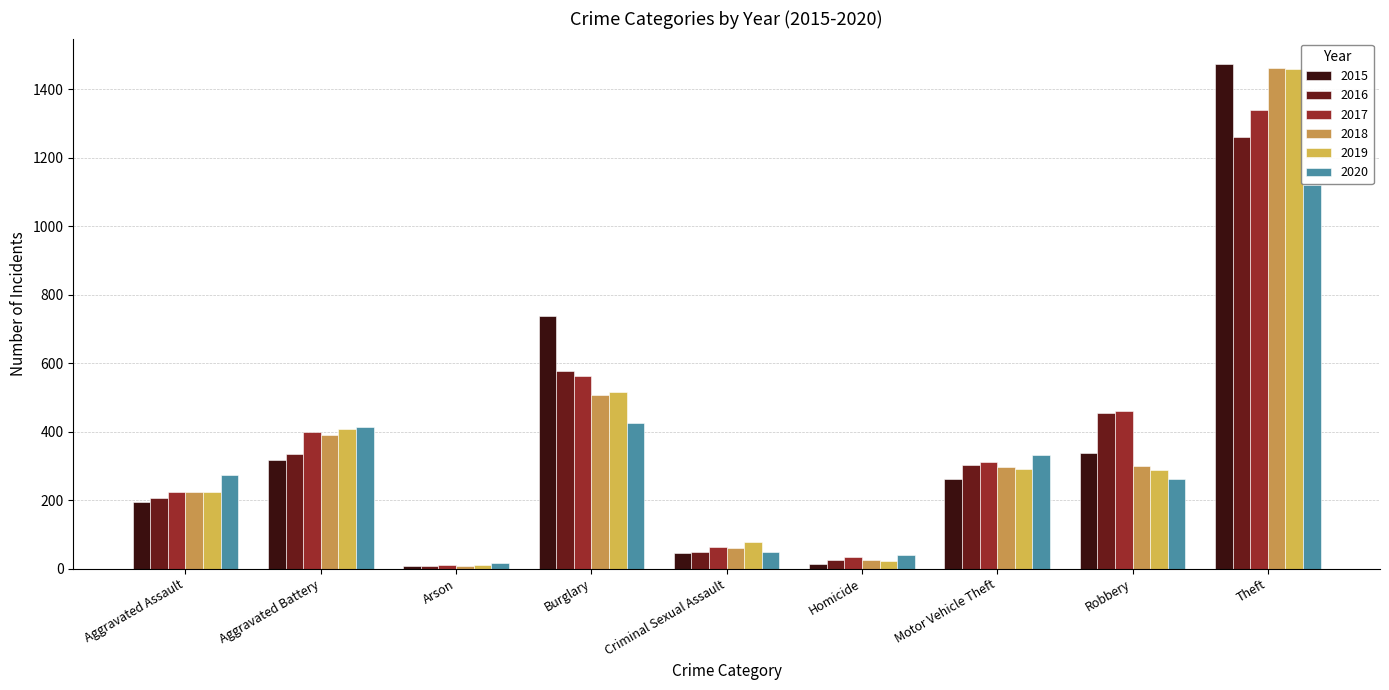

Reading left to right, extract all data points from this chart.

2015: Aggravated Assault=194	Aggravated Battery=316	Arson=9	Burglary=738	Criminal Sexual Assault=46	Homicide=15	Motor Vehicle Theft=263	Robbery=337	Theft=1474
2016: Aggravated Assault=206	Aggravated Battery=336	Arson=7	Burglary=576	Criminal Sexual Assault=50	Homicide=26	Motor Vehicle Theft=304	Robbery=454	Theft=1259
2017: Aggravated Assault=225	Aggravated Battery=400	Arson=10	Burglary=562	Criminal Sexual Assault=62	Homicide=33	Motor Vehicle Theft=312	Robbery=460	Theft=1339
2018: Aggravated Assault=225	Aggravated Battery=389	Arson=7	Burglary=506	Criminal Sexual Assault=60	Homicide=25	Motor Vehicle Theft=298	Robbery=301	Theft=1461
2019: Aggravated Assault=223	Aggravated Battery=407	Arson=12	Burglary=517	Criminal Sexual Assault=77	Homicide=22	Motor Vehicle Theft=290	Robbery=287	Theft=1459
2020: Aggravated Assault=273	Aggravated Battery=415	Arson=17	Burglary=425	Criminal Sexual Assault=48	Homicide=41	Motor Vehicle Theft=333	Robbery=263	Theft=1120